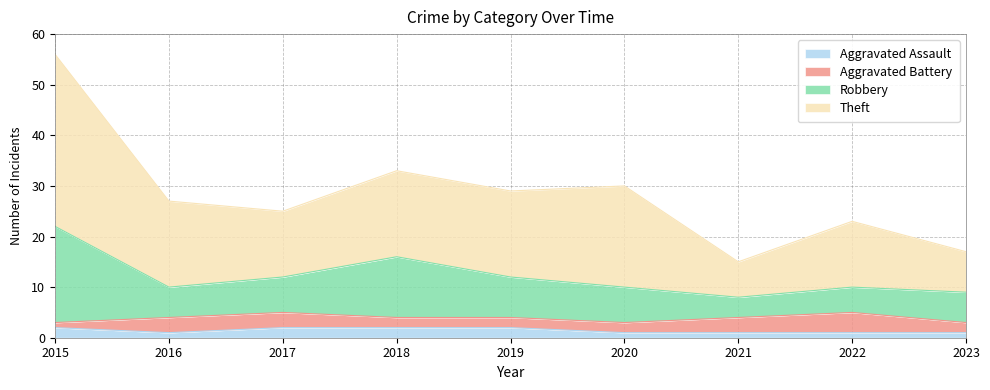

At which label is Robbery closest to 15?

2018